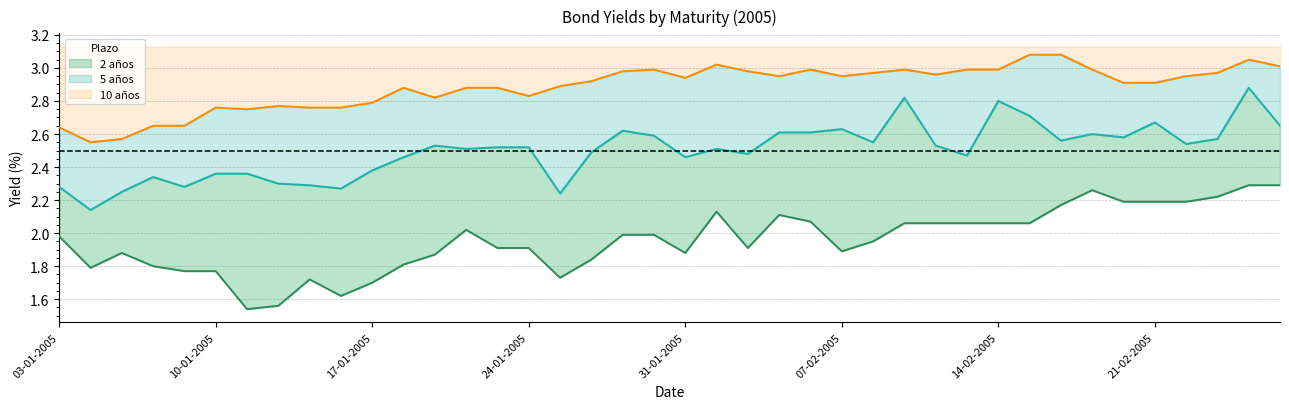

What are all the series names shown in the legend?

2 años, 5 años, 10 años